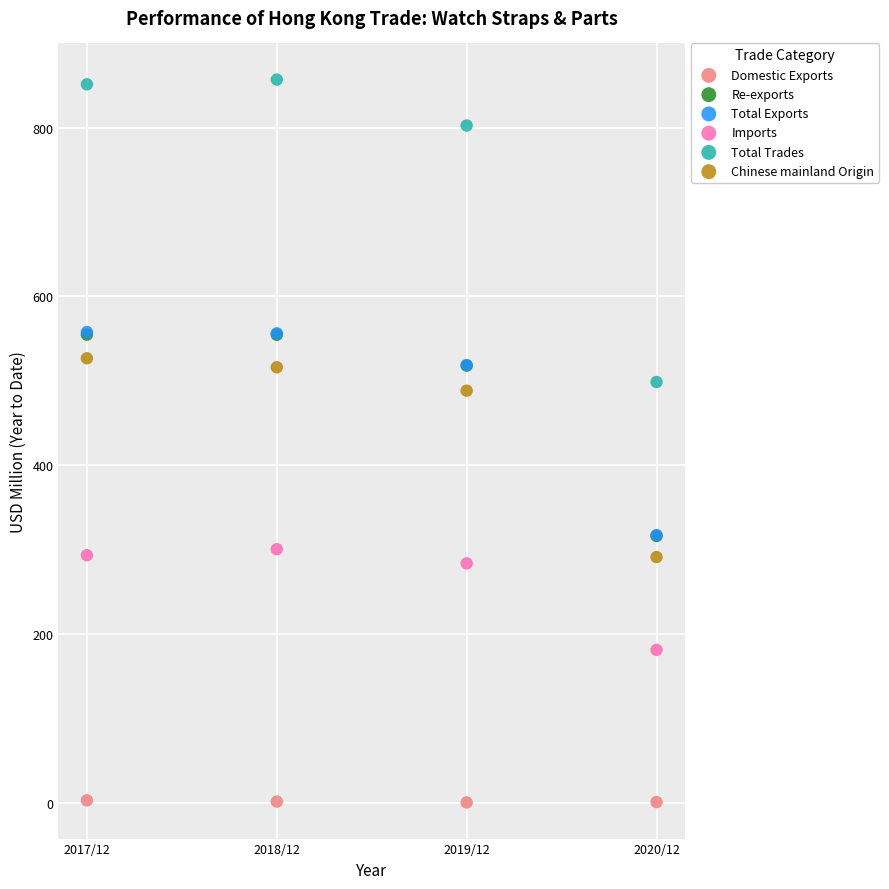

What are all the series names shown in the legend?

Domestic Exports, Re-exports, Total Exports, Imports, Total Trades, Chinese mainland Origin